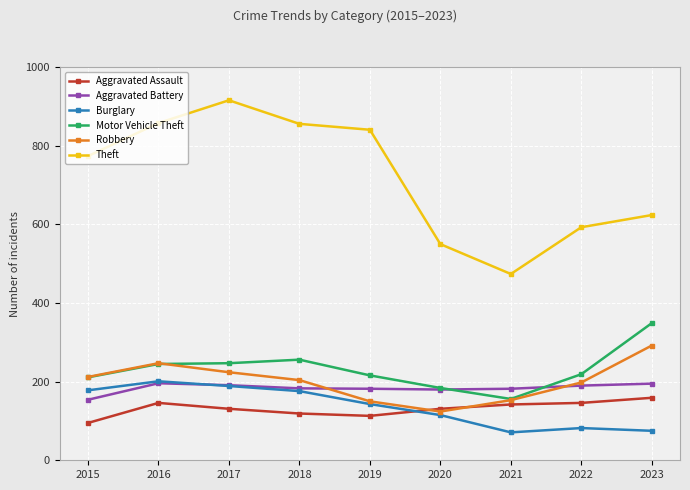

Read the Theft value at 2017, to the nearest 5.

915